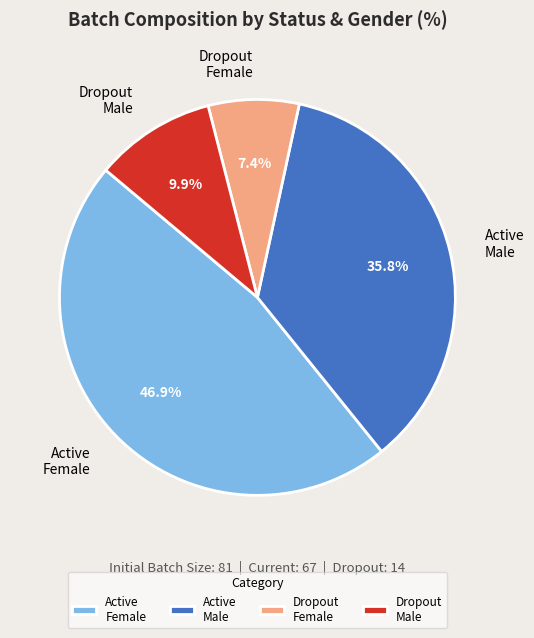

Between Dropout Male and Active Male, which is larger?

Active Male